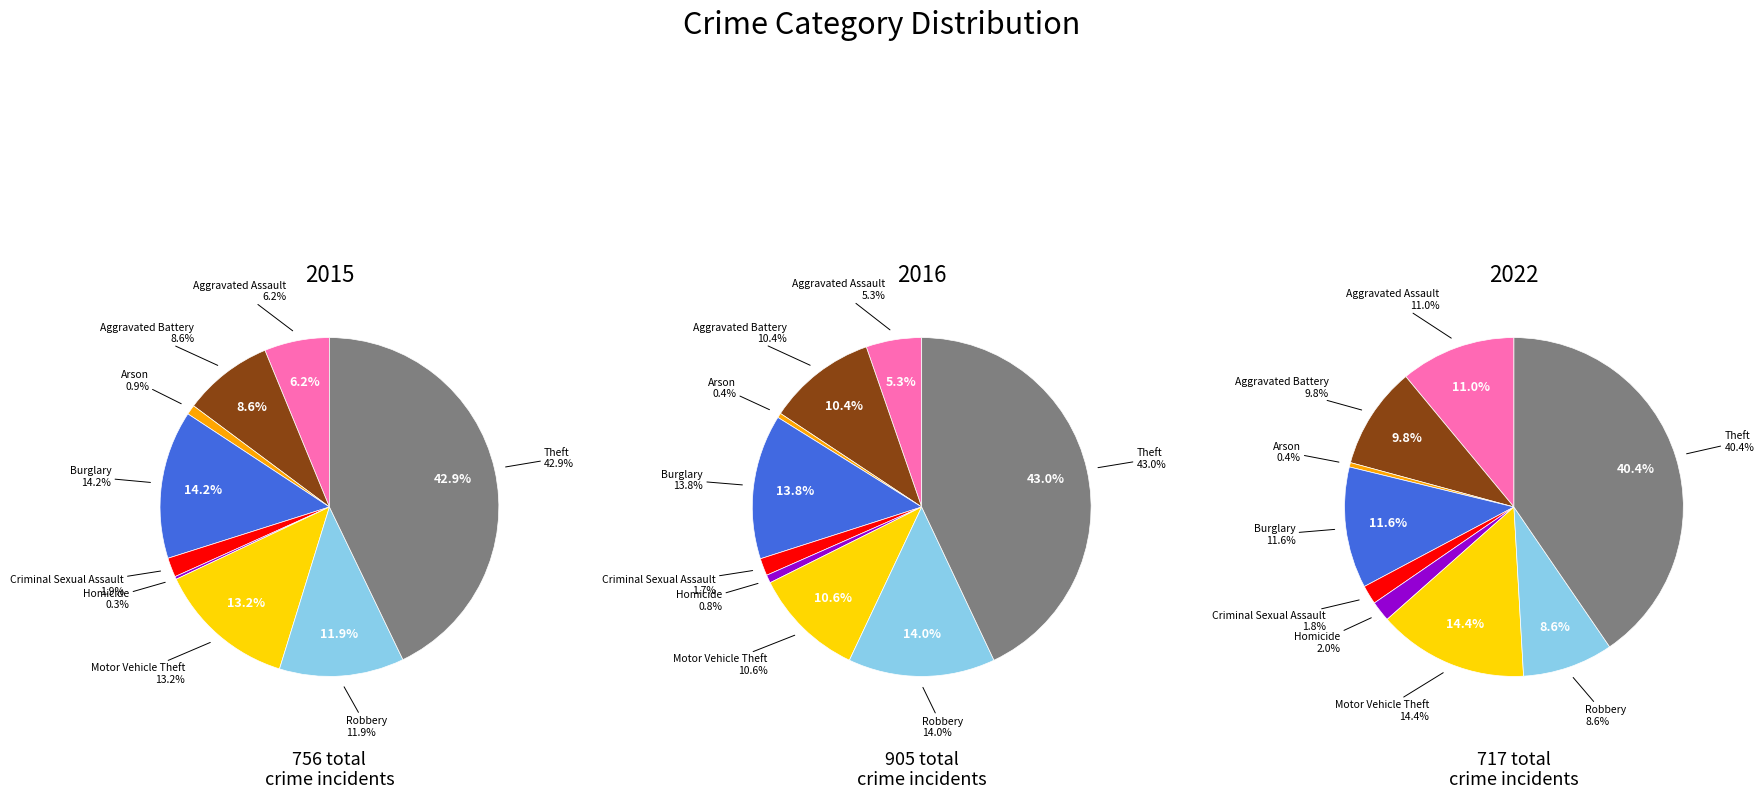

Does Aggravated Assault represent more than half of the total?

No